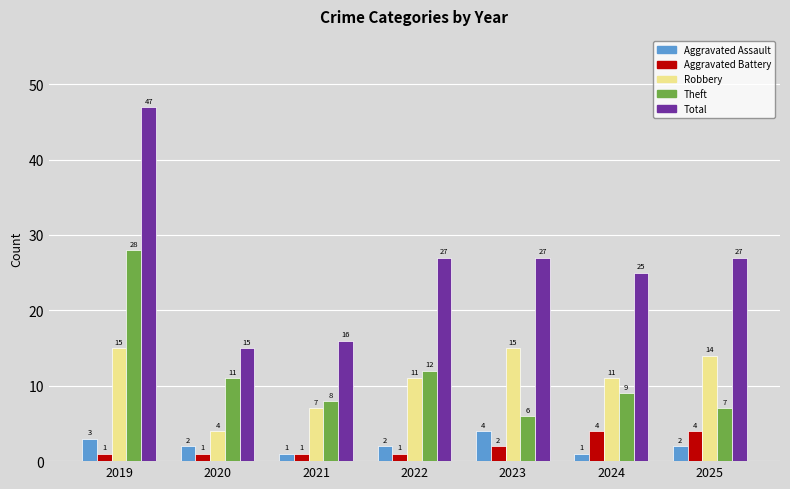

What is the difference between the highest and lowest values at 2024?

24